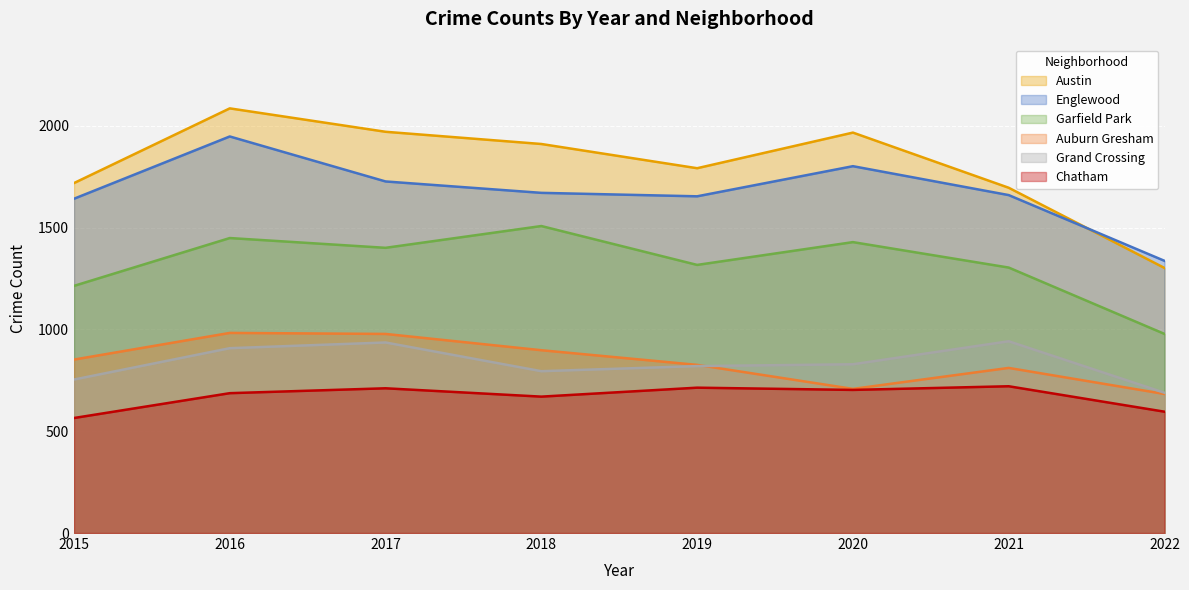

At which category does Auburn Gresham reach its first local valley?

2020